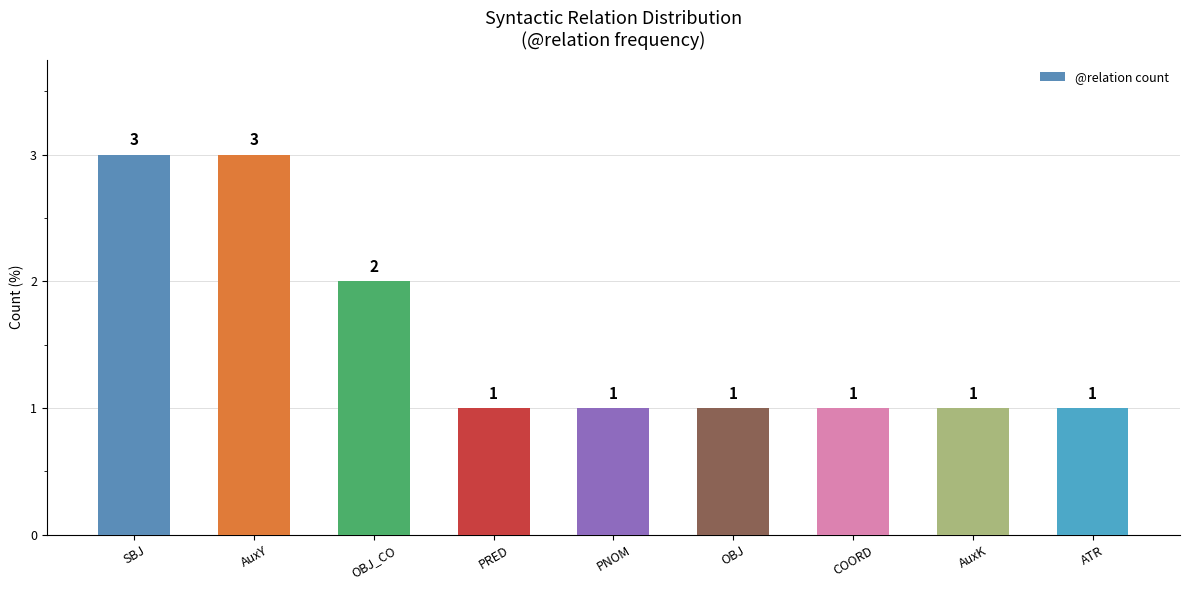

What is the greatest value displayed?

3